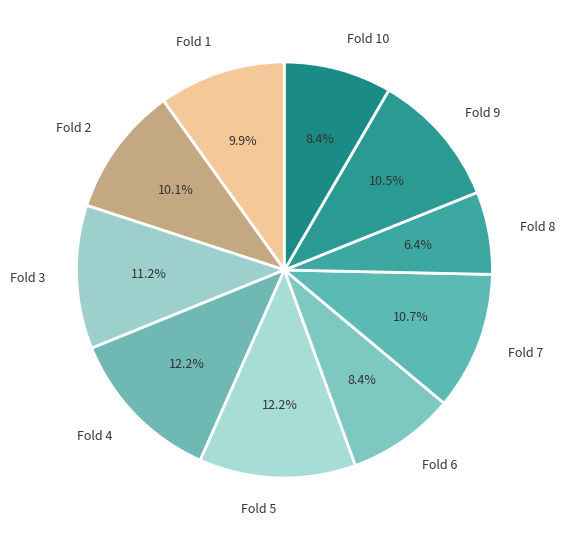

Which category has the smallest portion of the pie?

Fold 8